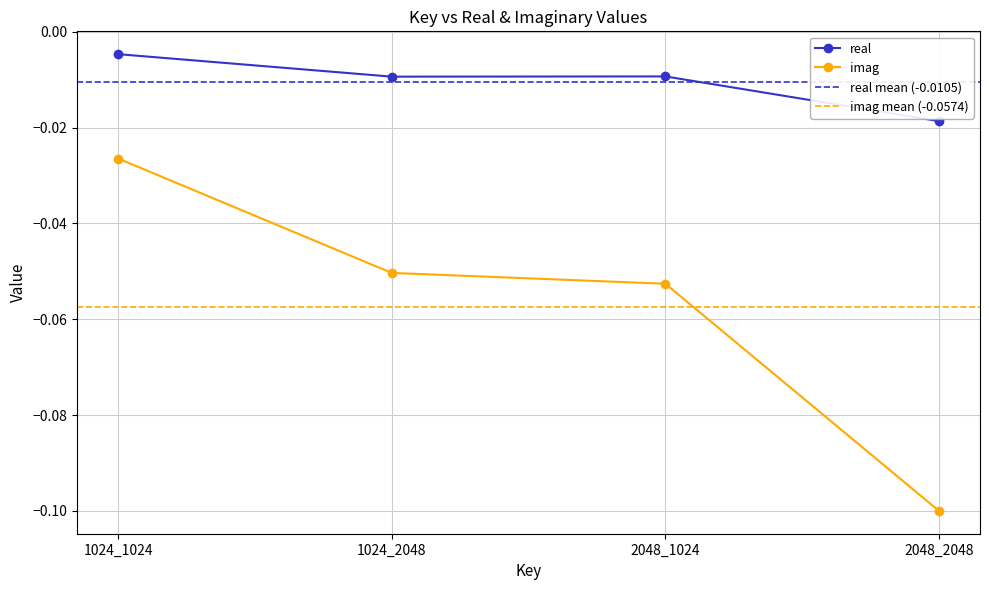

Which series has the largest range (max minus min)?

imag